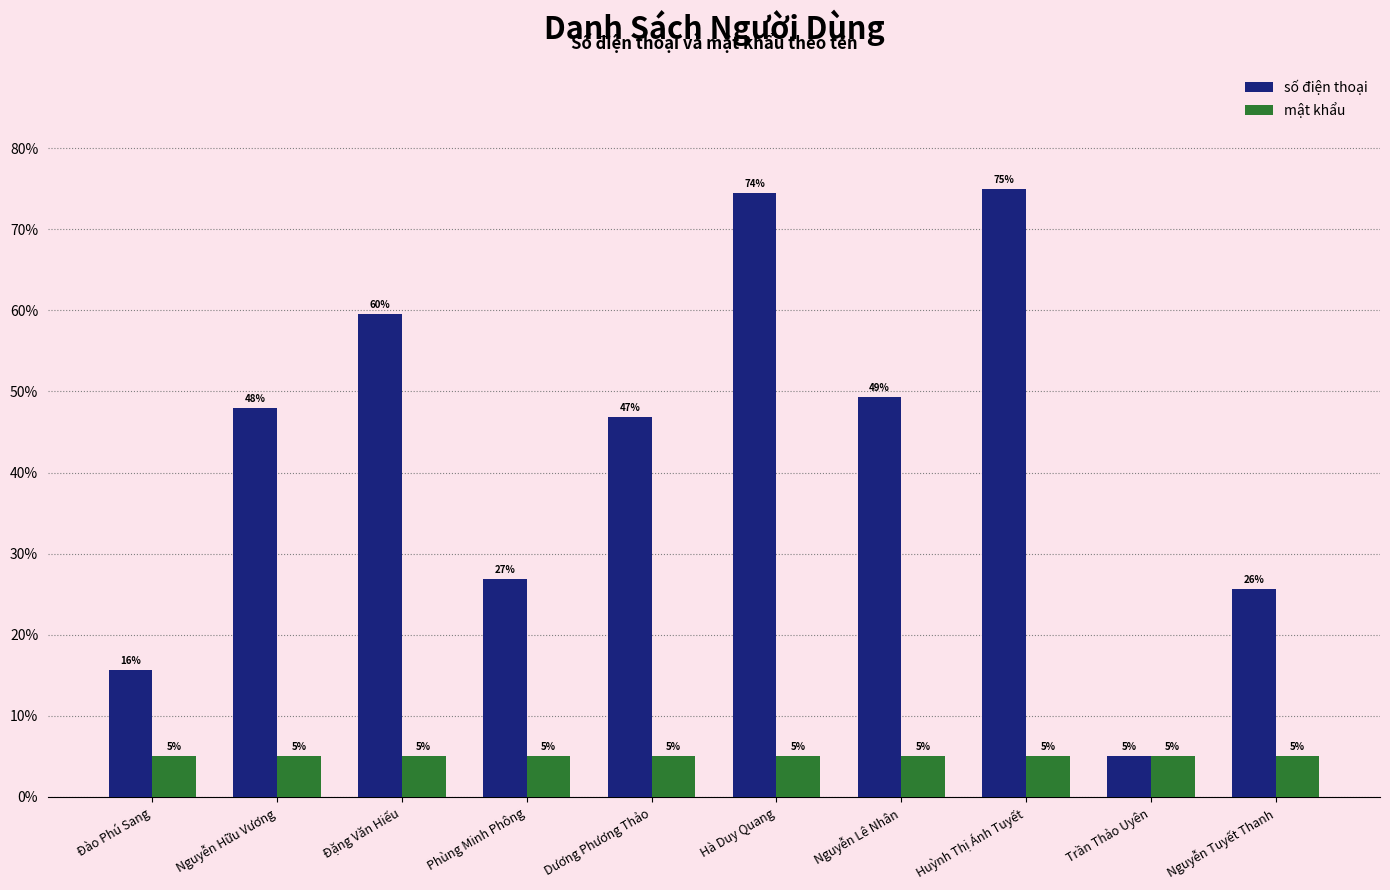

How many bars are there in each group?

2